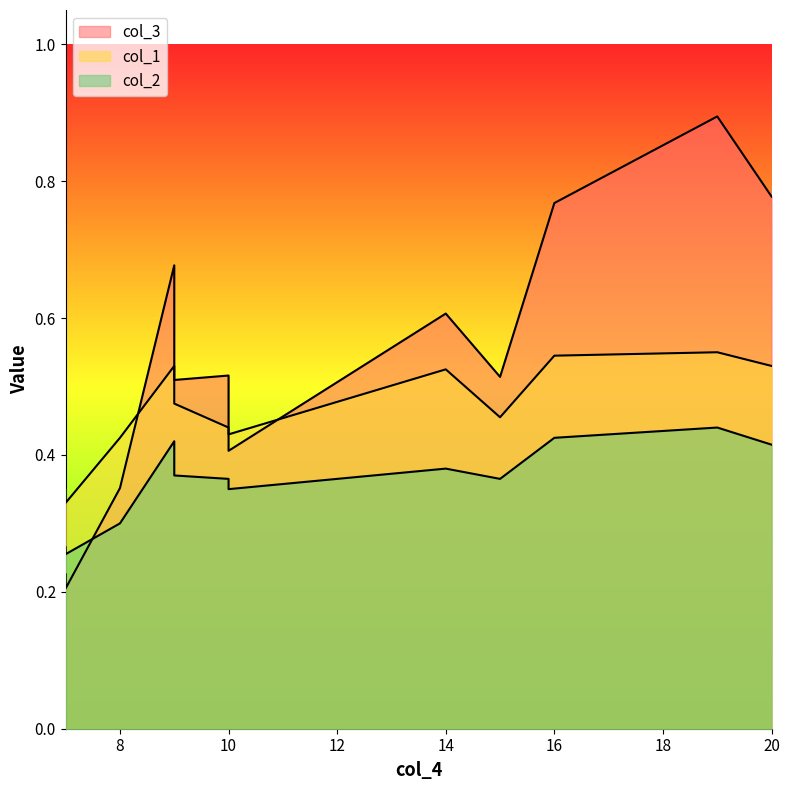

What is the difference between the highest and lowest values at 20?

0.4